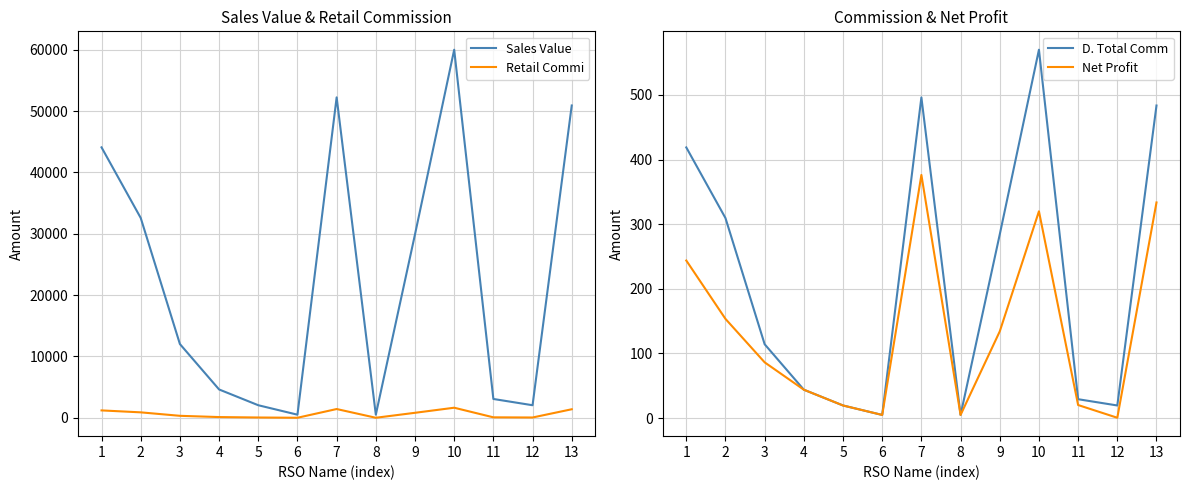

What is the value of the D. Total Comm point at the 3rd from the left?

114.3